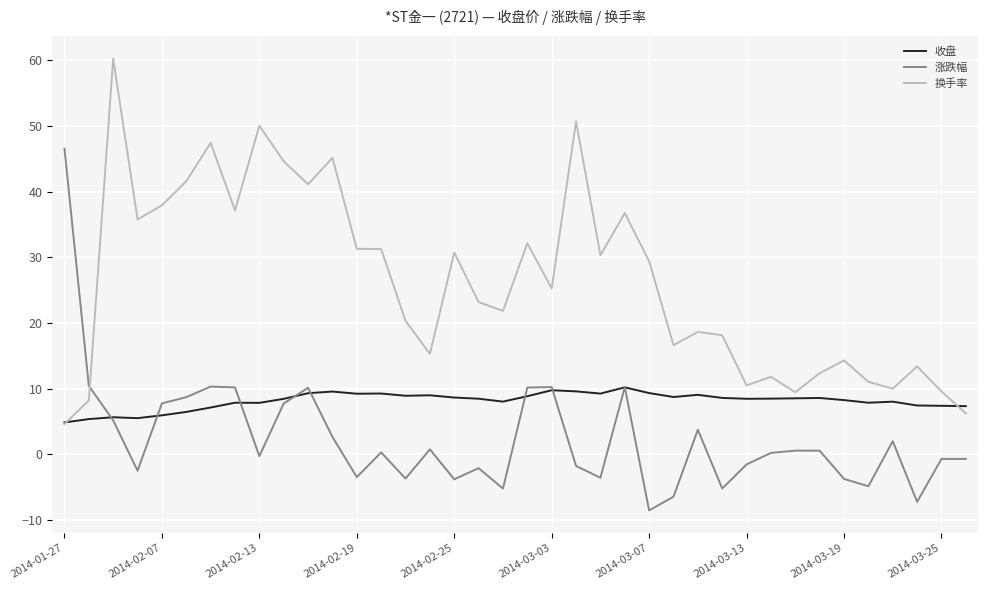

What is the lowest value of the 涨跌幅 series?

-8.5